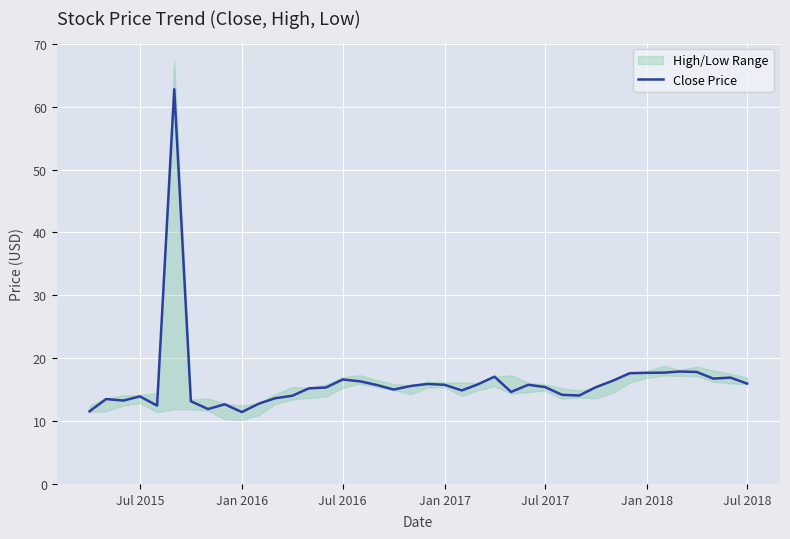

Does the chart display data point markers on the line(s)?

No